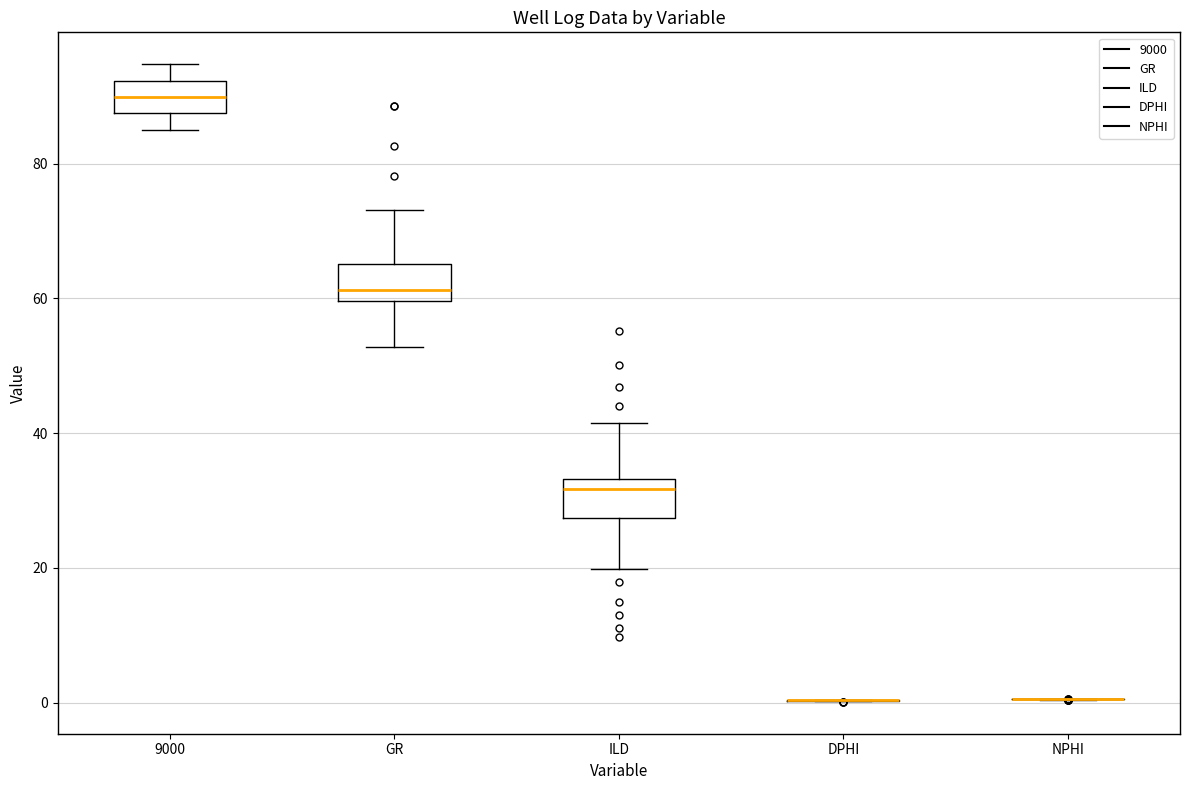

Reading left to right, transcribe this box plot: for each box, give where its median line is, the range the box spans, and where its two whiskers end, as read against the y-axis. The values are not printed on the chart, so give them approximately, as read against the axis.

9000: median 90, box 88 to 92, whiskers 86 to 94
GR: median 62, box 60 to 66, whiskers 52 to 74
ILD: median 32, box 28 to 34, whiskers 20 to 42
DPHI: box collapsed to a line at 0, whiskers 0 to 0
NPHI: box collapsed to a line at 0, whiskers 0 to 0